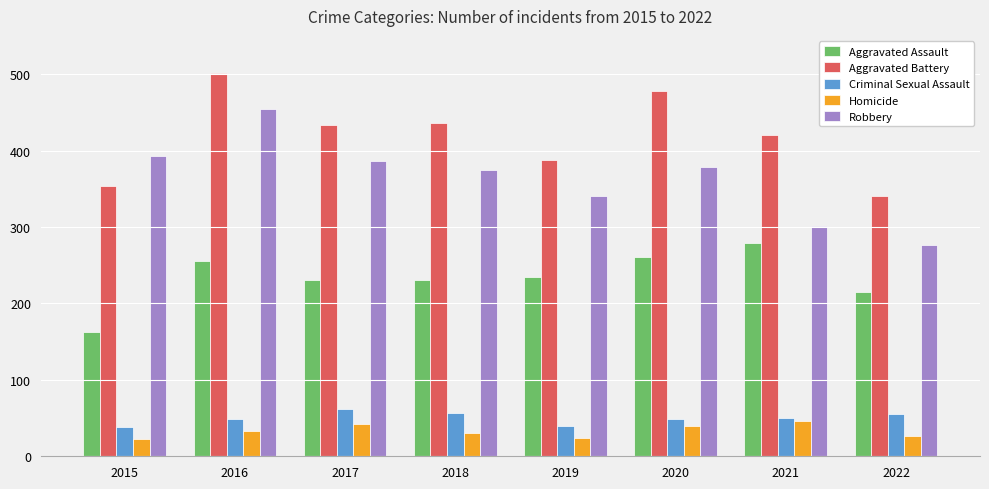

Is it true that Aggravated Battery equals 778 at 2018?

False